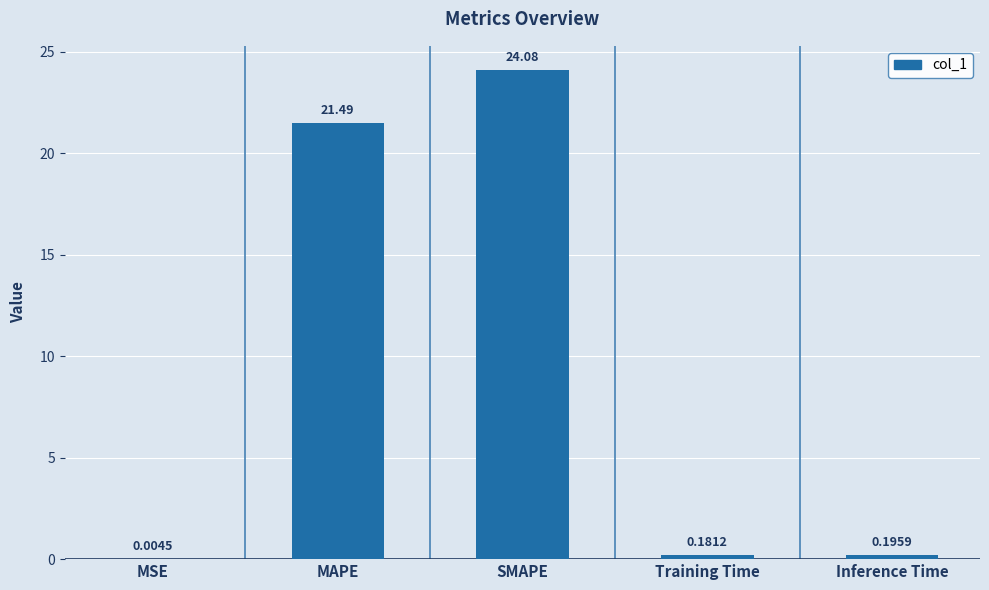

Count the number of categories in the chart.

5